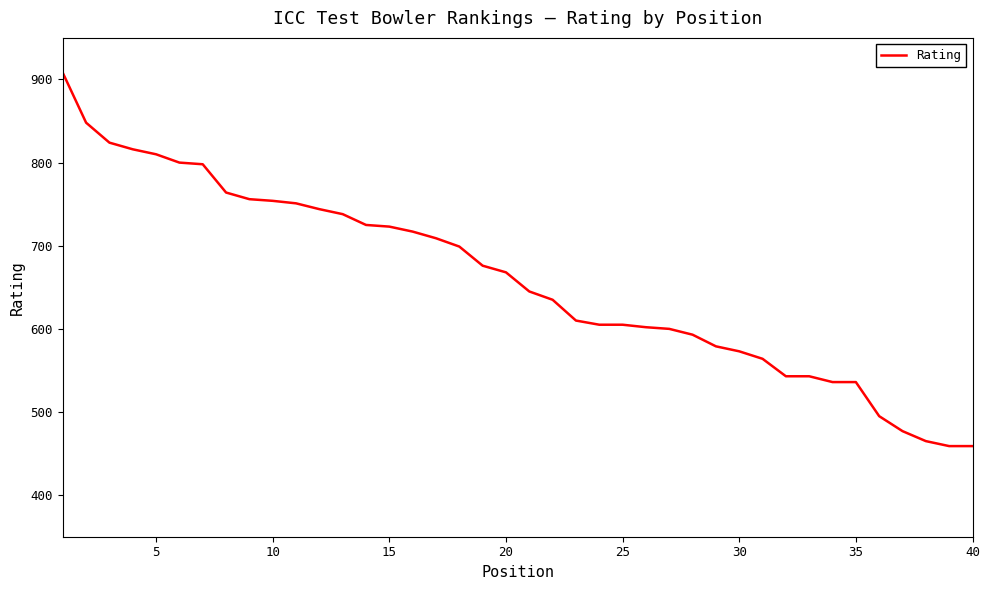

What is the smallest value displayed?

459